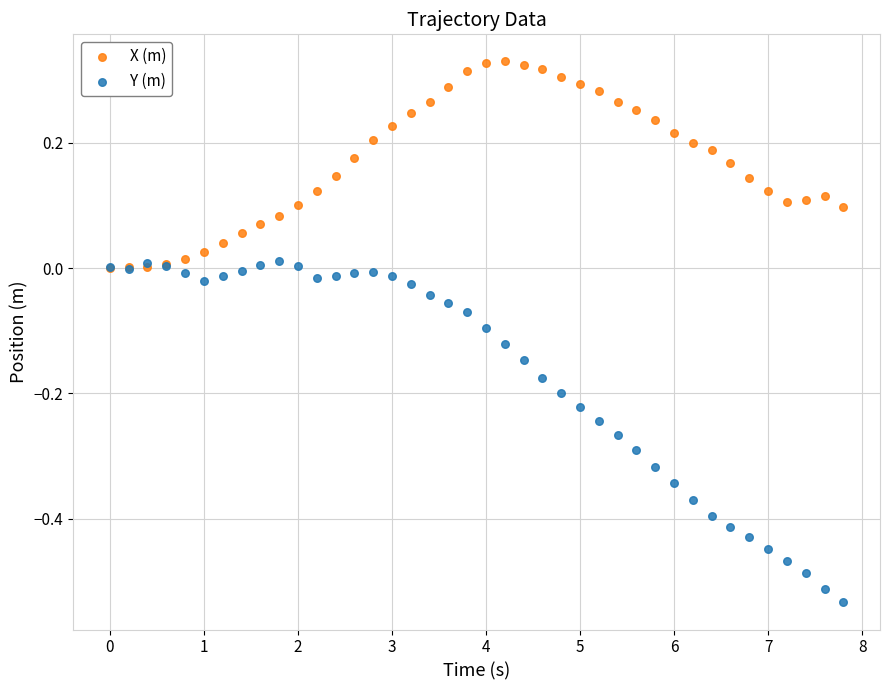

What are all the series names shown in the legend?

X (m), Y (m)